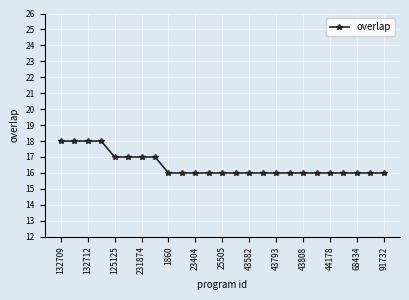

What is the sum of all values?

412